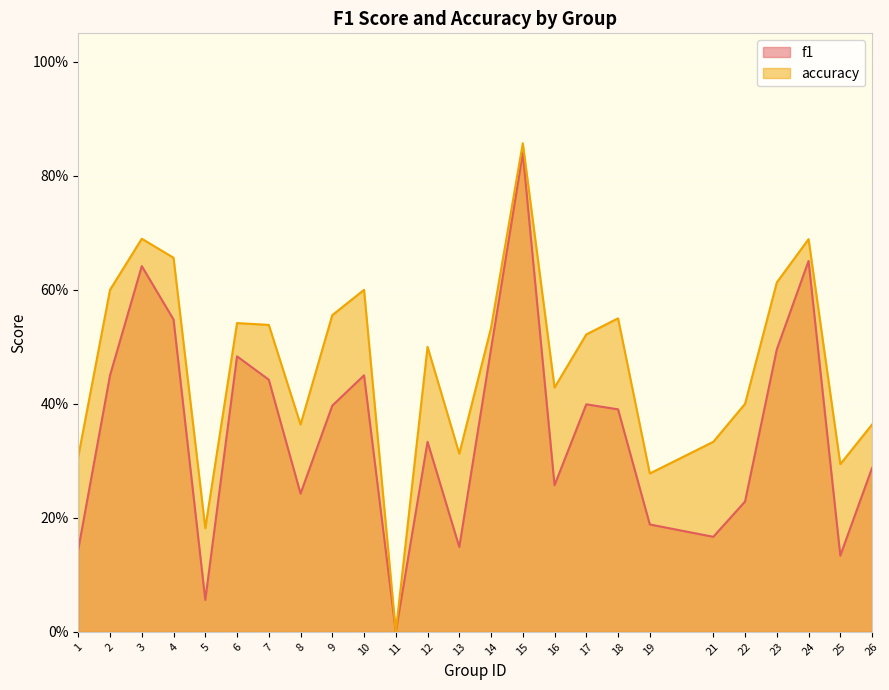

Rank the series at 8 from highest to lowest value.

accuracy, f1